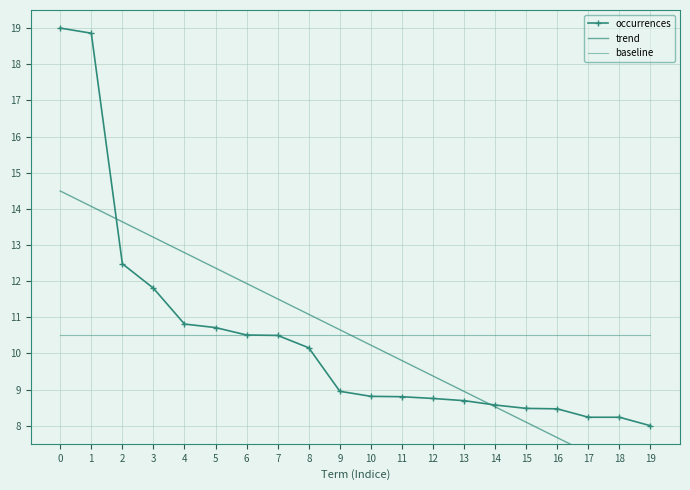

True or false: trend has a value of 2.1 at 9.

False